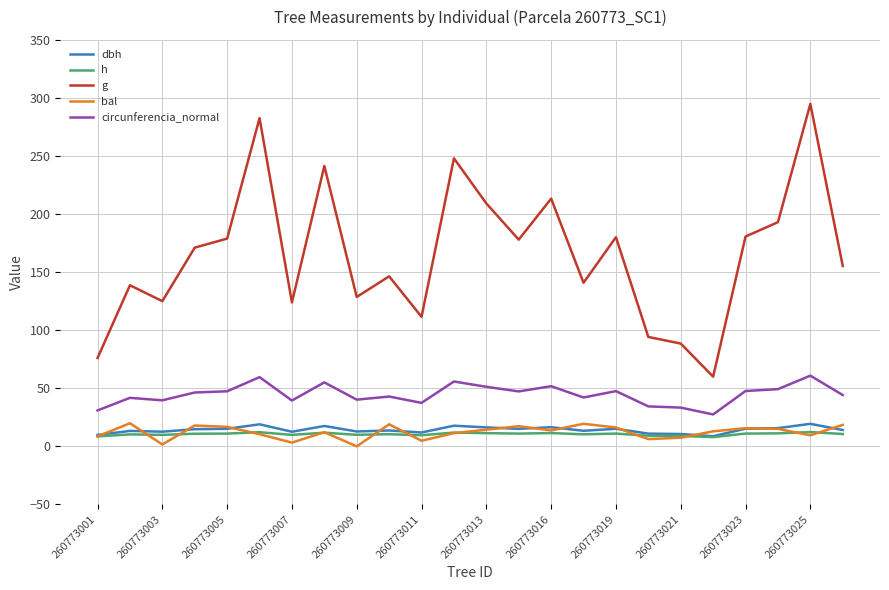

True or false: circunferencia_normal and bal cross at least once.

False